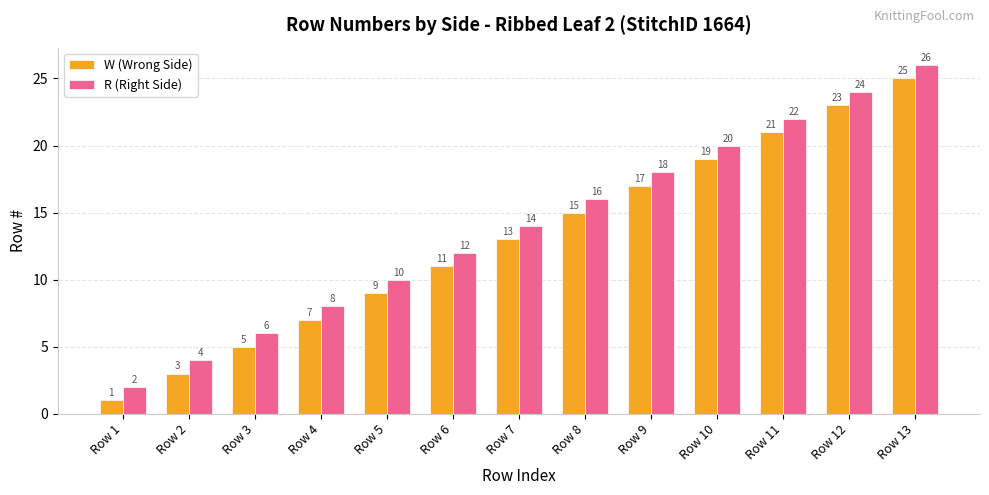

Is the value of R (Right Side) at Row 12 greater than the value of W (Wrong Side) at Row 12?

Yes